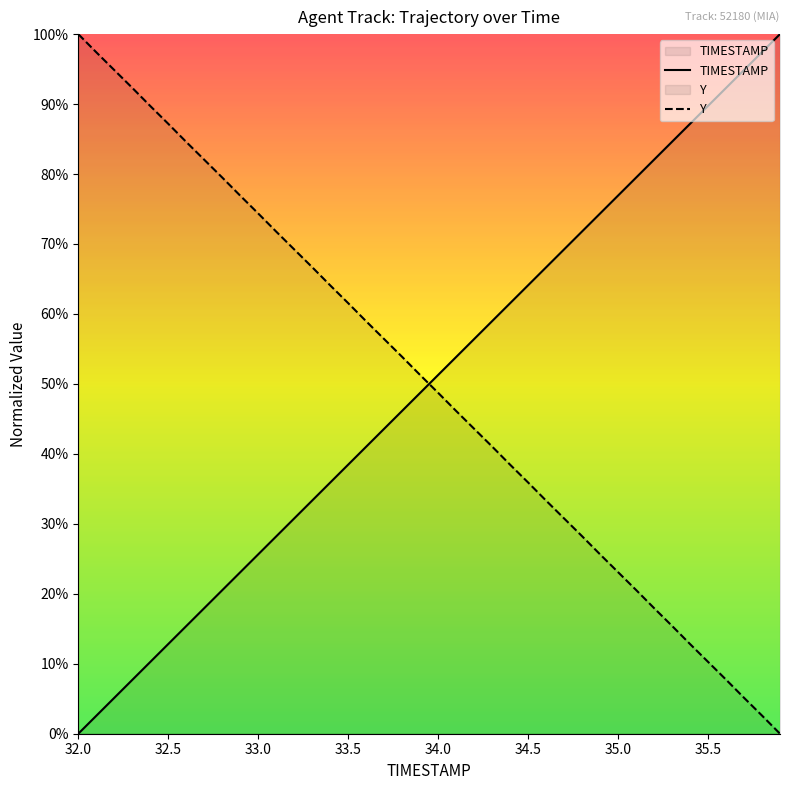

Is it true that TIMESTAMP equals 20.0 at 32.5?

False